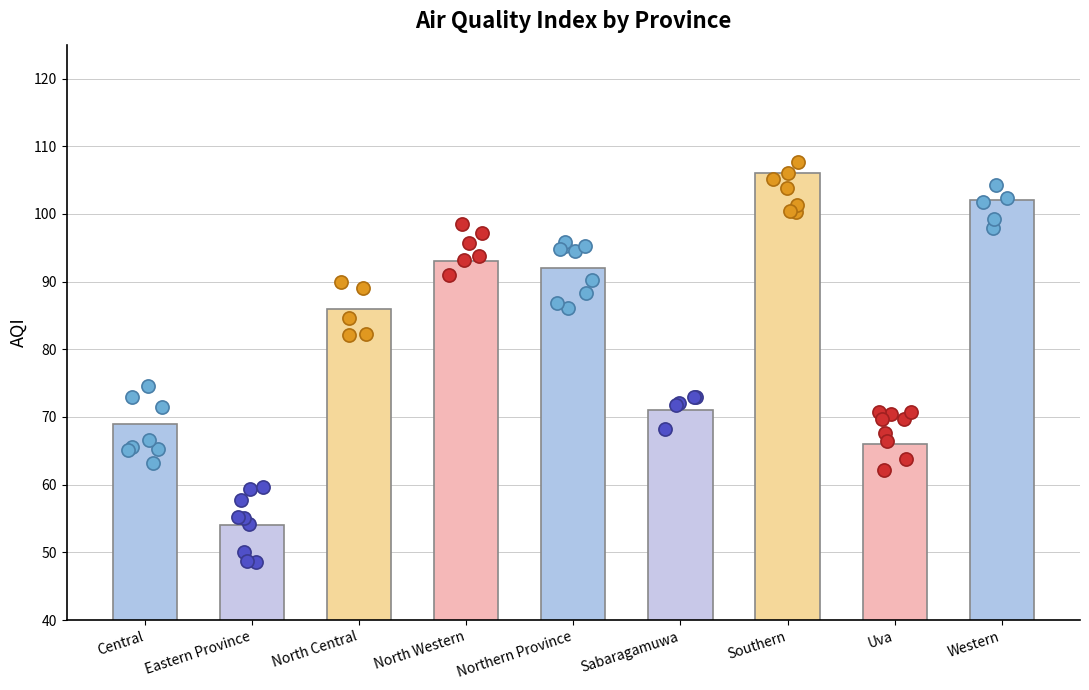

What is the change in value from North Central to Uva?

-20